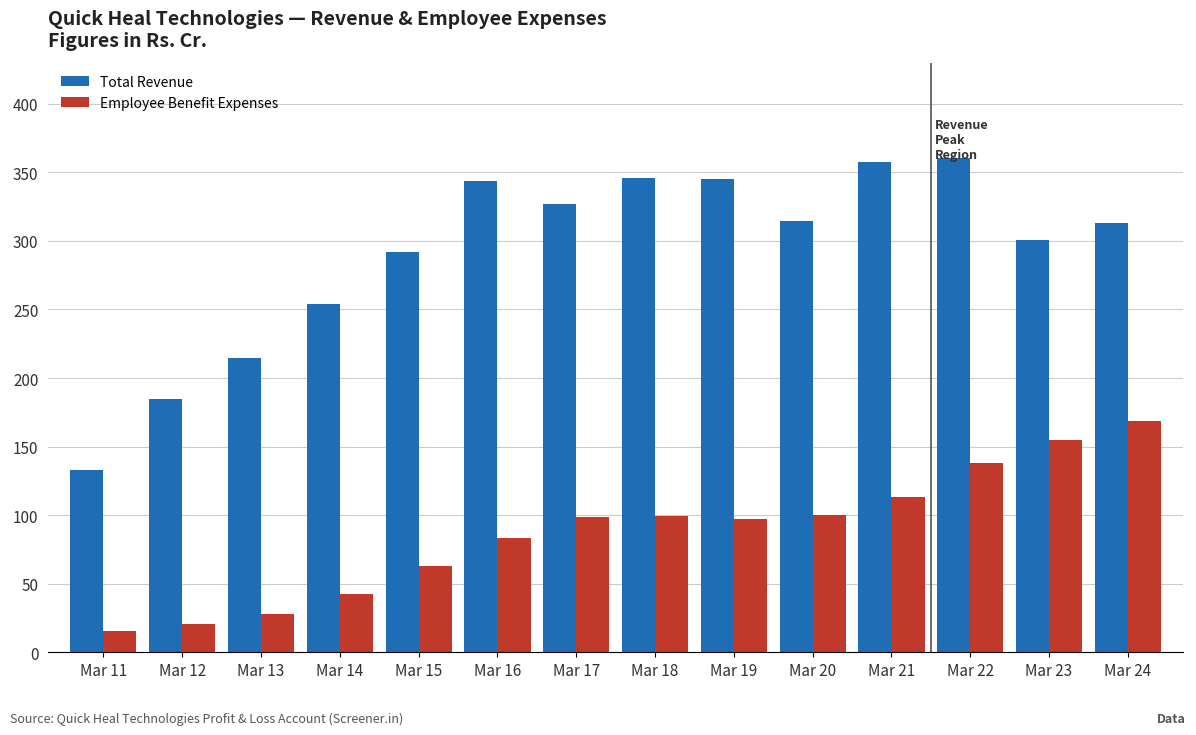

Are the bars grouped side by side (vs. stacked)?

Yes